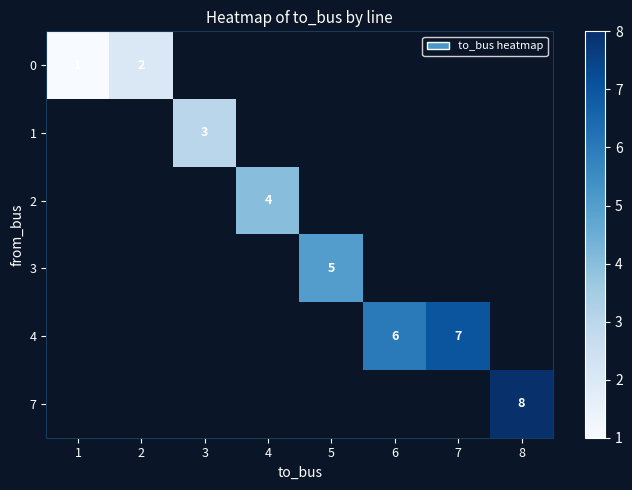

What is the maximum value shown in the chart?

8.0